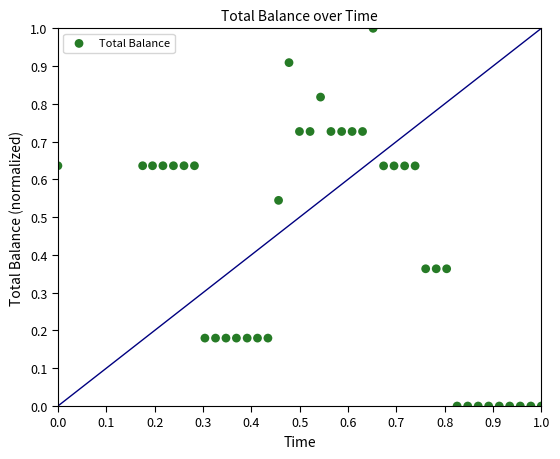

What is the range of Y values (max minus min)?

1.0